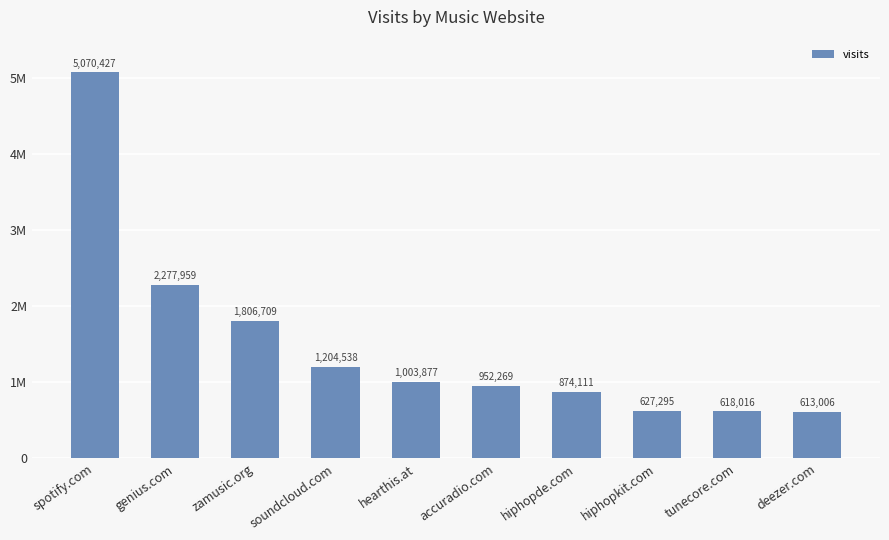

At which label does the data first exceed 1003877?

spotify.com